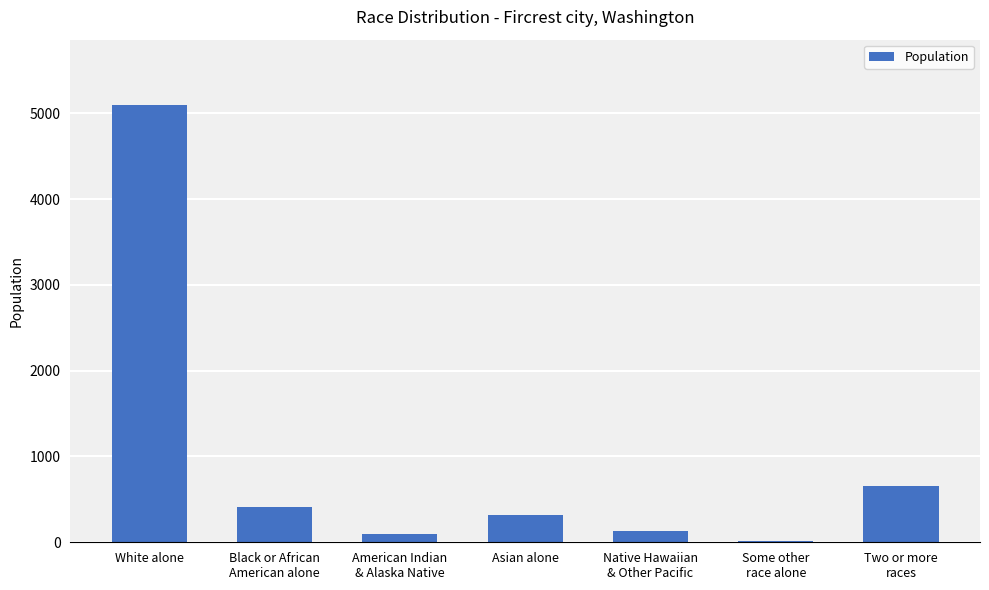

True or false: the data shows 313 at Asian alone.

True